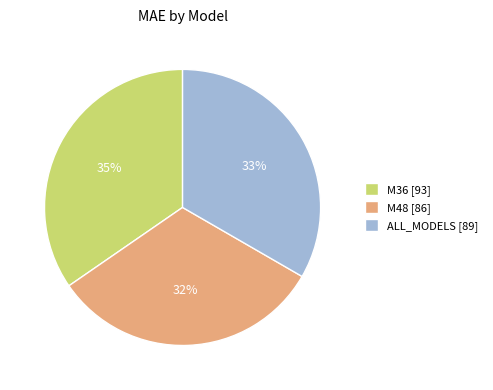

Which has a higher value, M36 [93] or M48 [86]?

M36 [93]